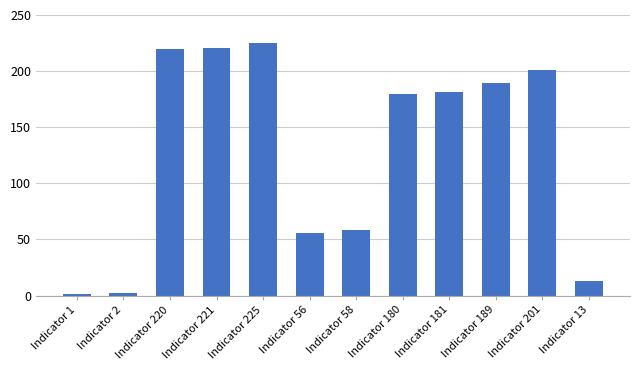

Which label corresponds to the largest value in the chart?

Indicator 225